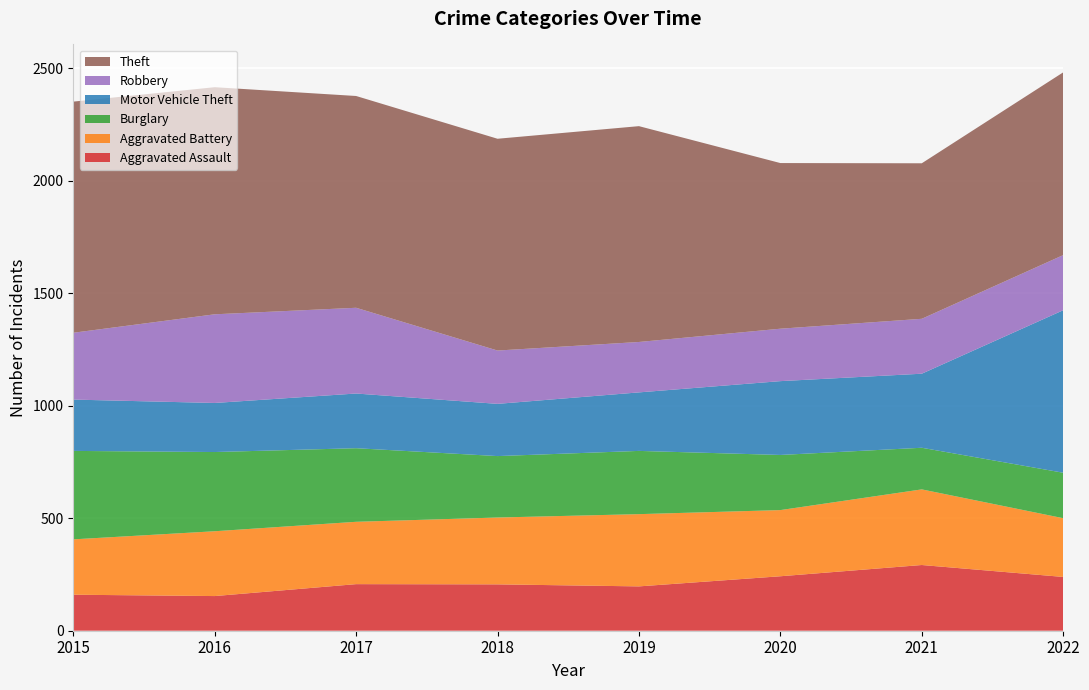

Reading left to right, extract all data points from this chart.

Aggravated Assault: 2015=160	2016=154	2017=207	2018=206	2019=197	2020=242	2021=292	2022=239
Aggravated Battery: 2015=246	2016=288	2017=277	2018=297	2019=321	2020=294	2021=336	2022=261
Burglary: 2015=393	2016=352	2017=327	2018=273	2019=281	2020=245	2021=185	2022=202
Motor Vehicle Theft: 2015=228	2016=218	2017=243	2018=232	2019=260	2020=328	2021=329	2022=722
Robbery: 2015=297	2016=394	2017=381	2018=237	2019=224	2020=233	2021=244	2022=245
Theft: 2015=1027	2016=1009	2017=941	2018=941	2019=959	2020=736	2021=691	2022=812